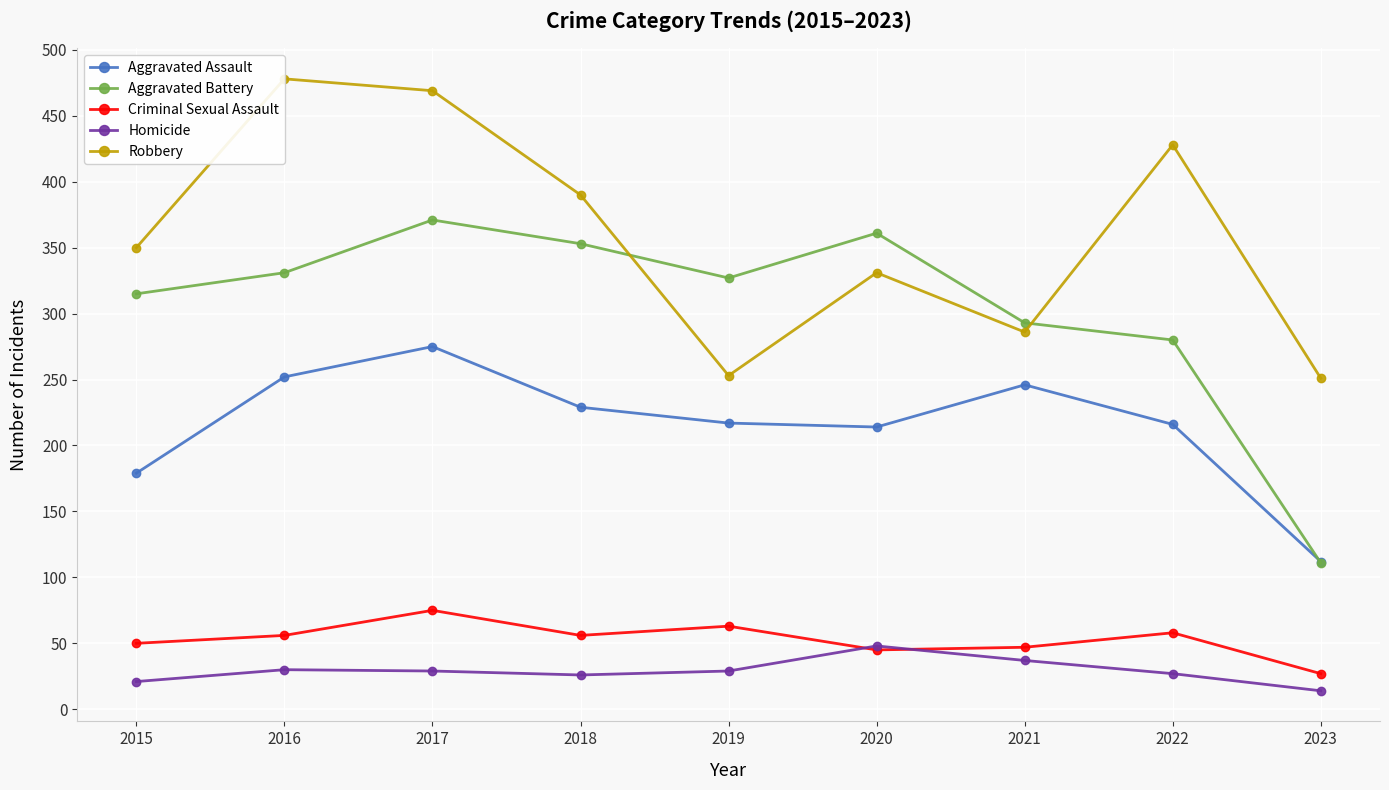

What is the value of the Homicide point at the 6th from the left?

48